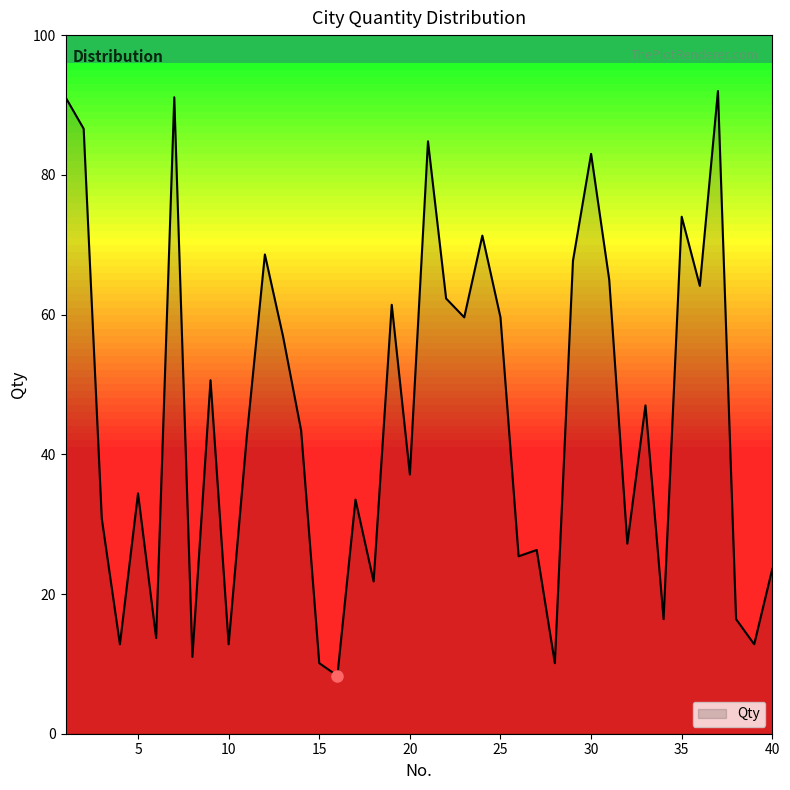

What is the difference between the maximum and minimum values?

83.7